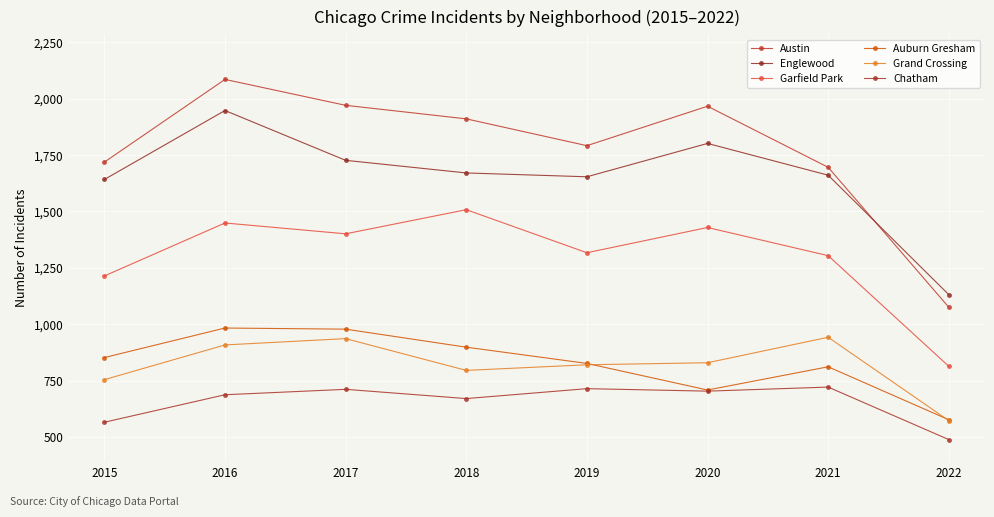

The Auburn Gresham series shows 1459 at 2019. True or false?

False